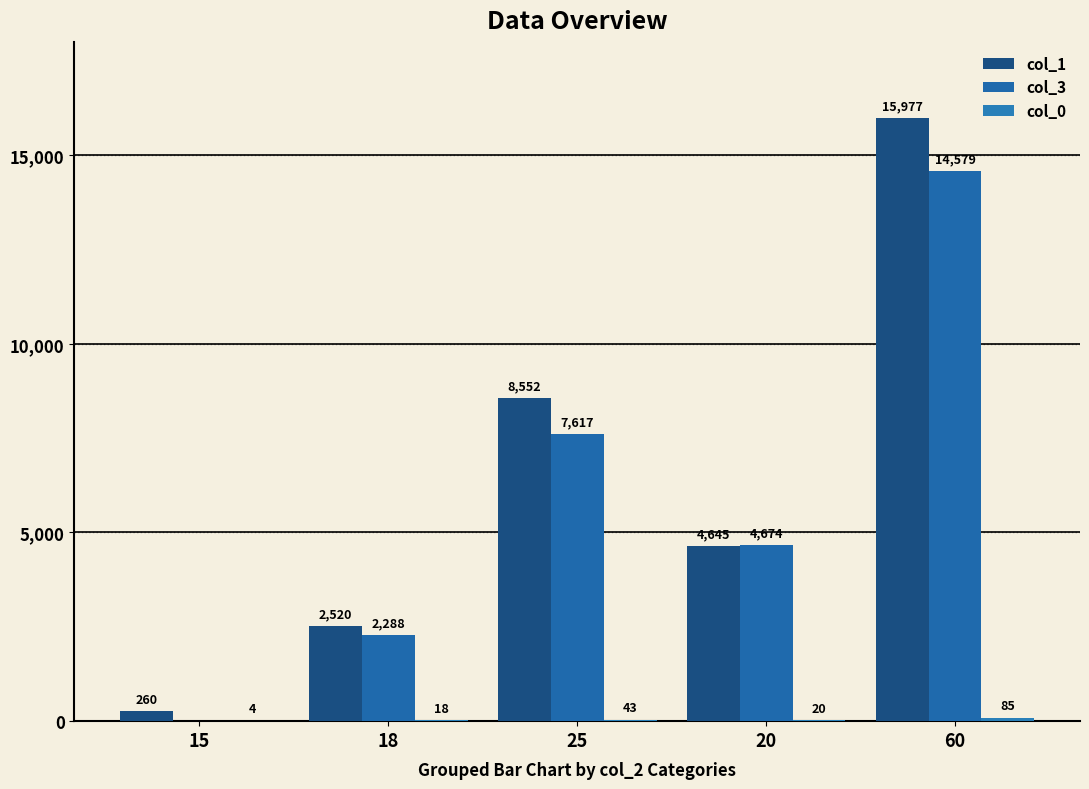

Are the bars grouped side by side (vs. stacked)?

Yes